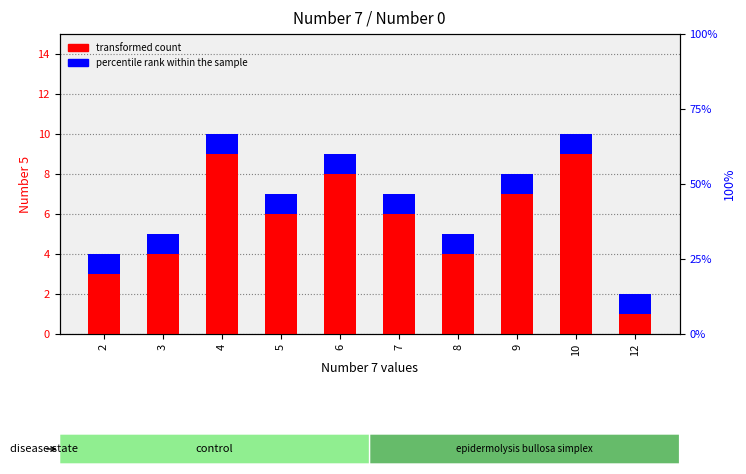

True or false: transformed count has a value of 1 at 12.

True